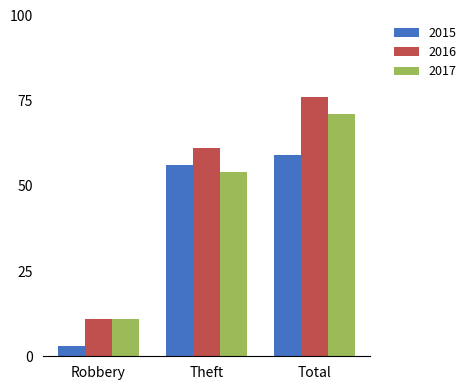

At how many categories does at least one series exceed 60?

2